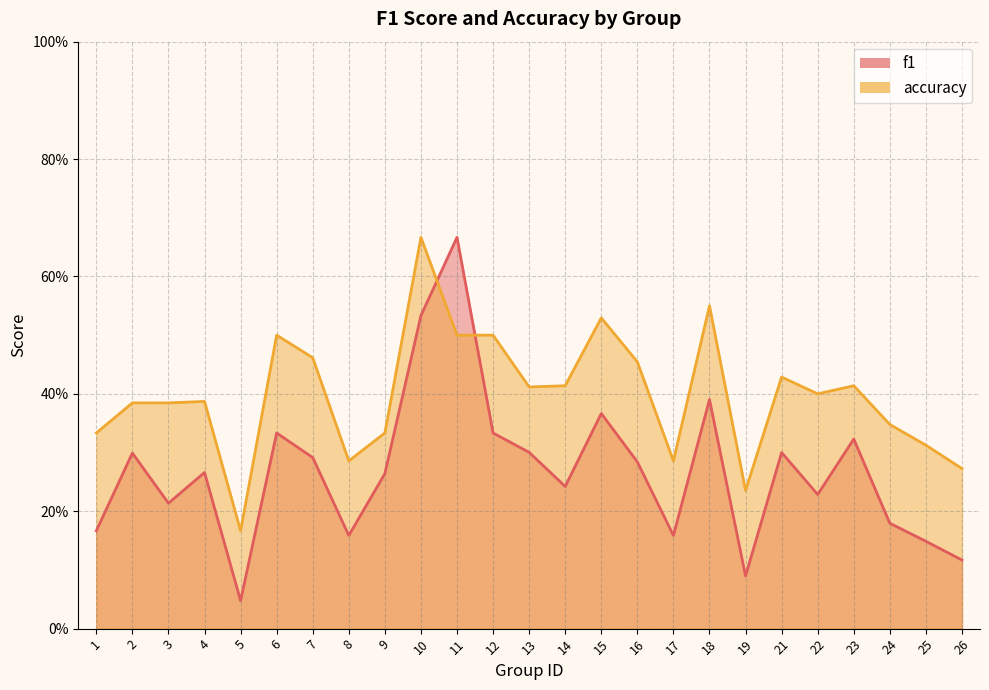

Which series has the largest range (max minus min)?

f1